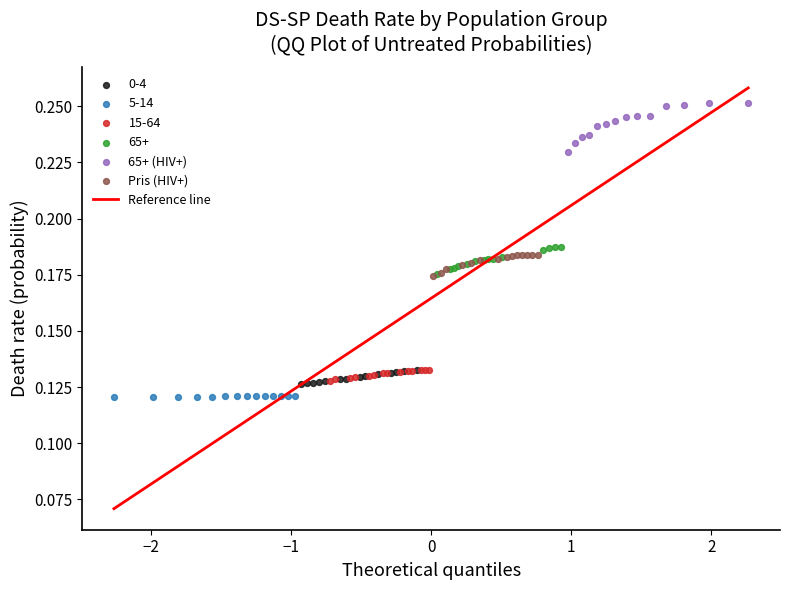

Which series contains the lowest Y value?

5-14